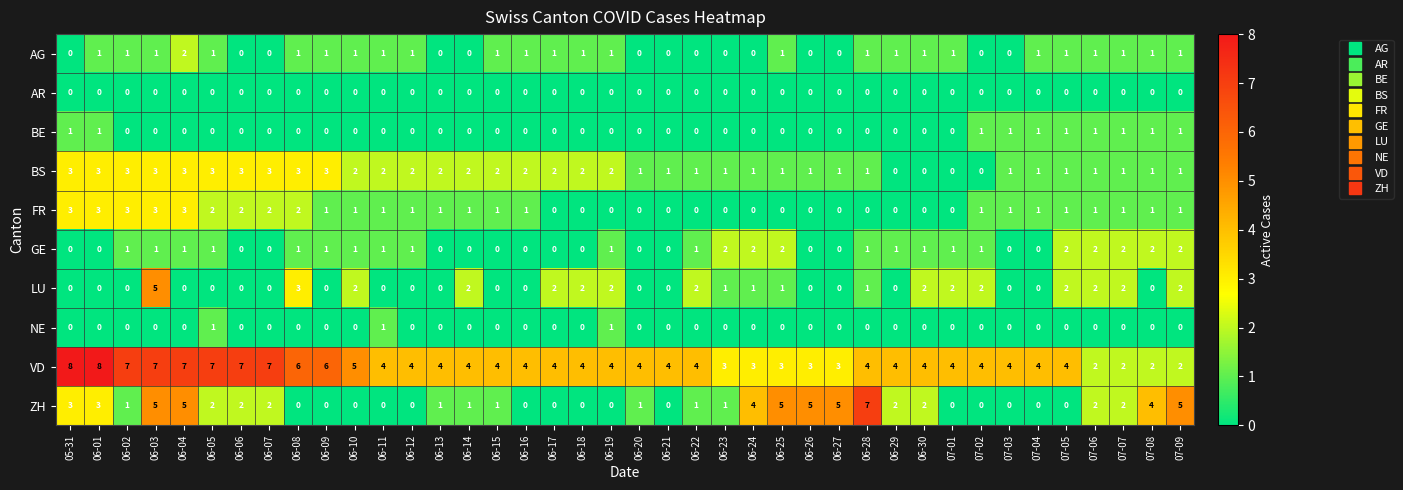

How many data points does each series have?

40